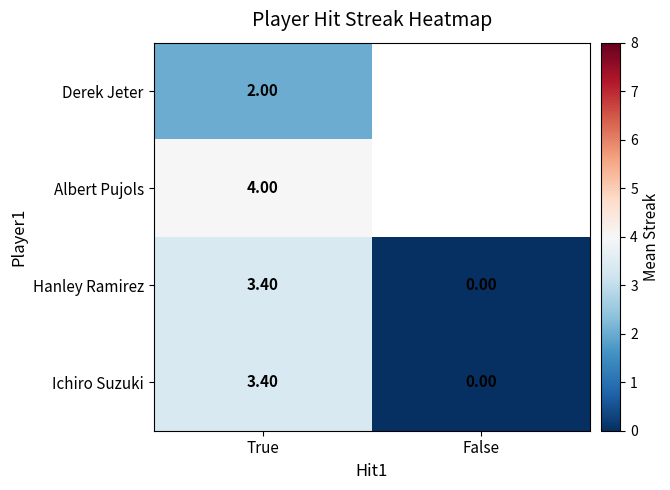

What is the total value across all series at True?

12.8